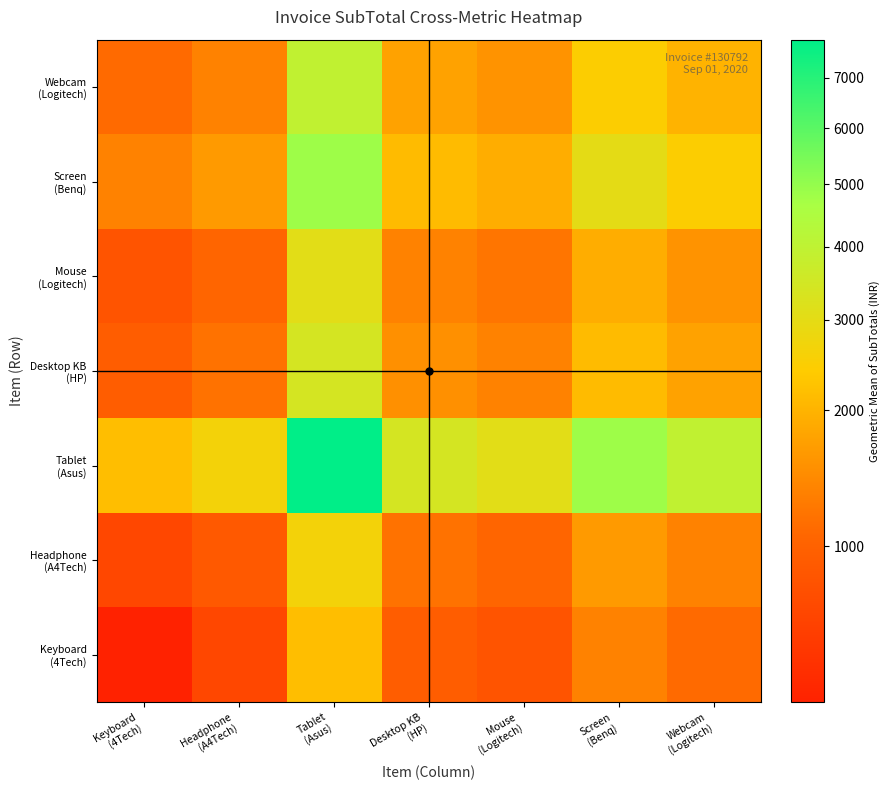

At how many categories does at least one series exceed 3626?

3